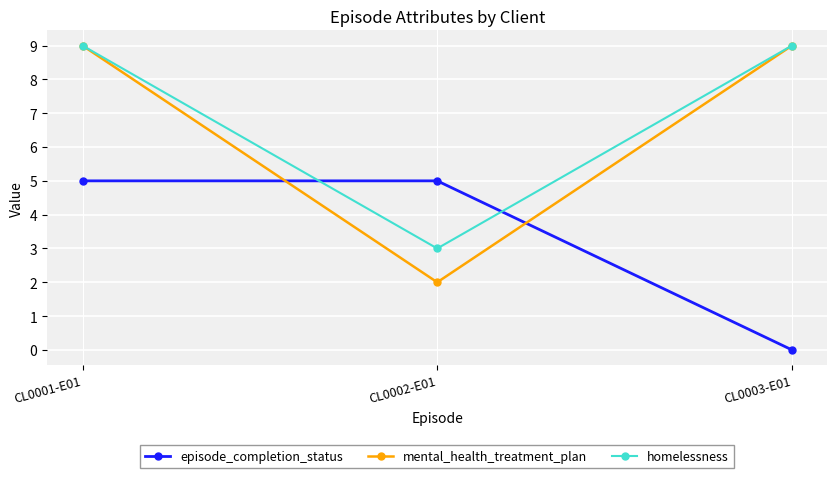

Reading left to right, extract all data points from this chart.

episode_completion_status: 5	5	0
mental_health_treatment_plan: 9	2	9
homelessness: 9	3	9